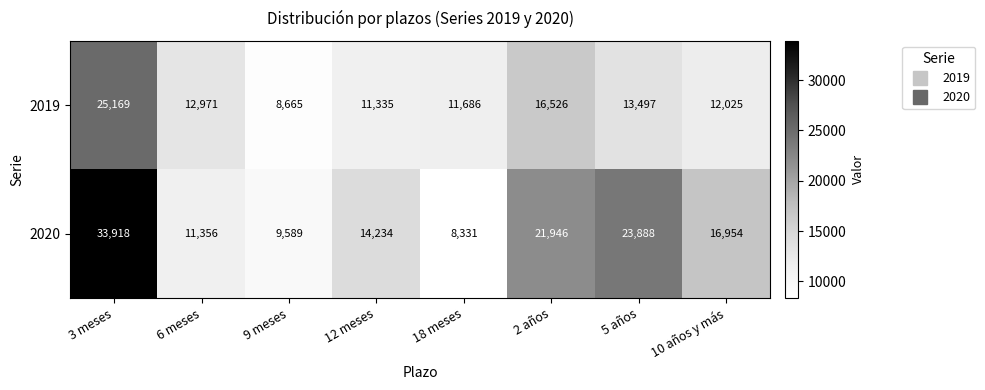

What is the difference between the maximum and minimum values in the 2019 series?

16504